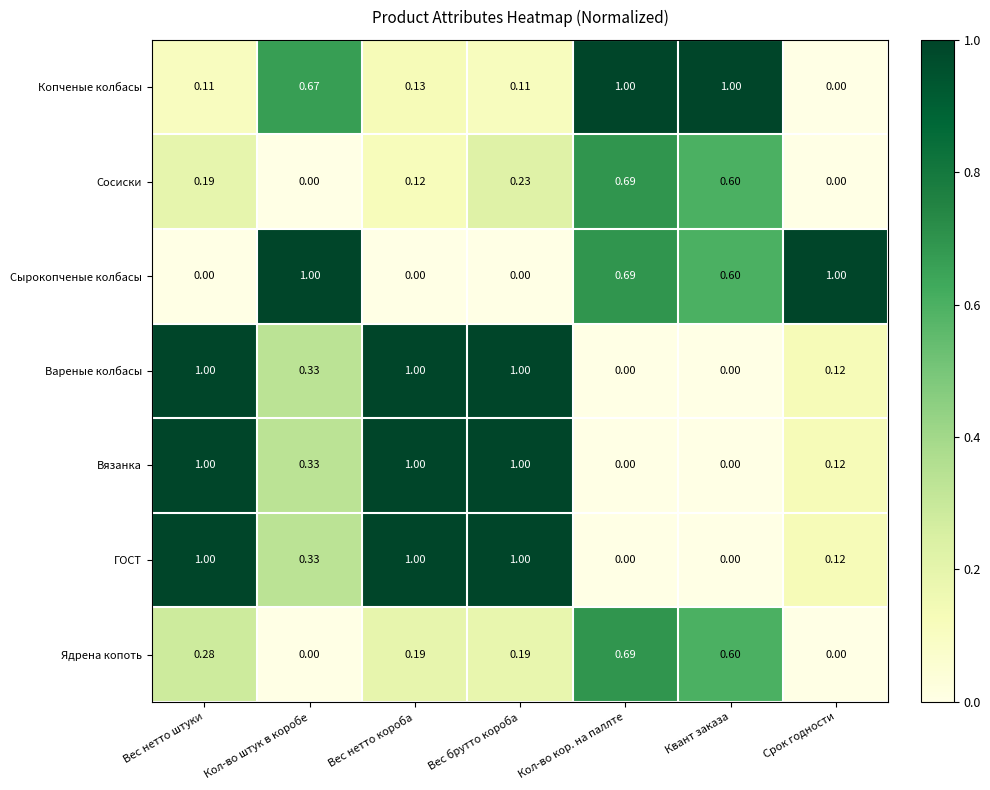

Between Квант заказа and Срок годности, which series saw the biggest shift?

Копченые колбасы